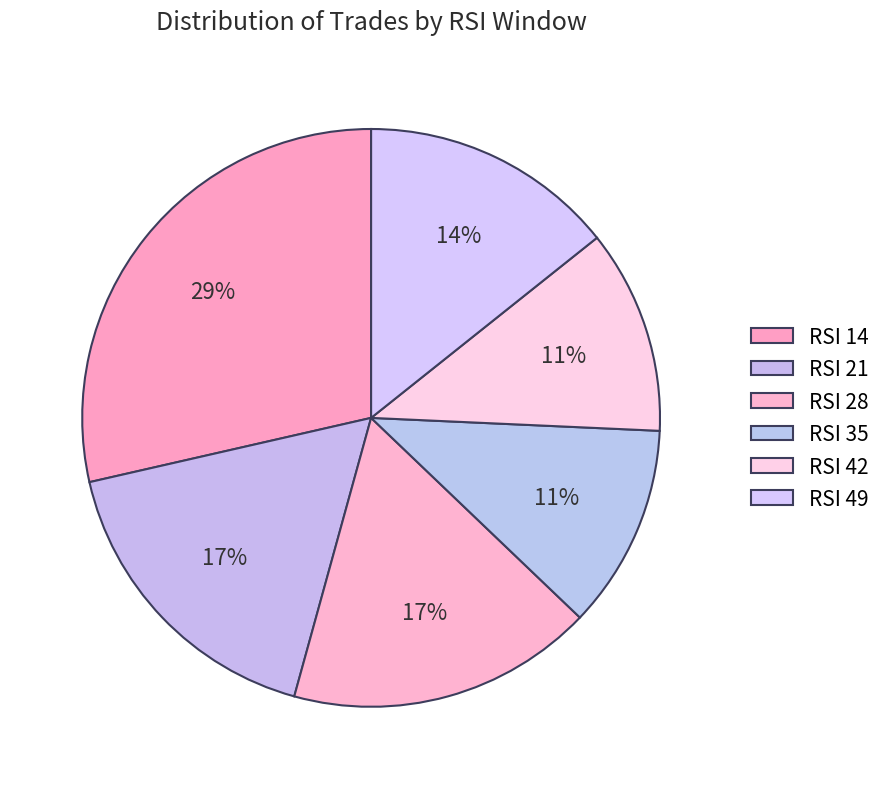

To the nearest percent, what portion does RSI 35 represent?

11%